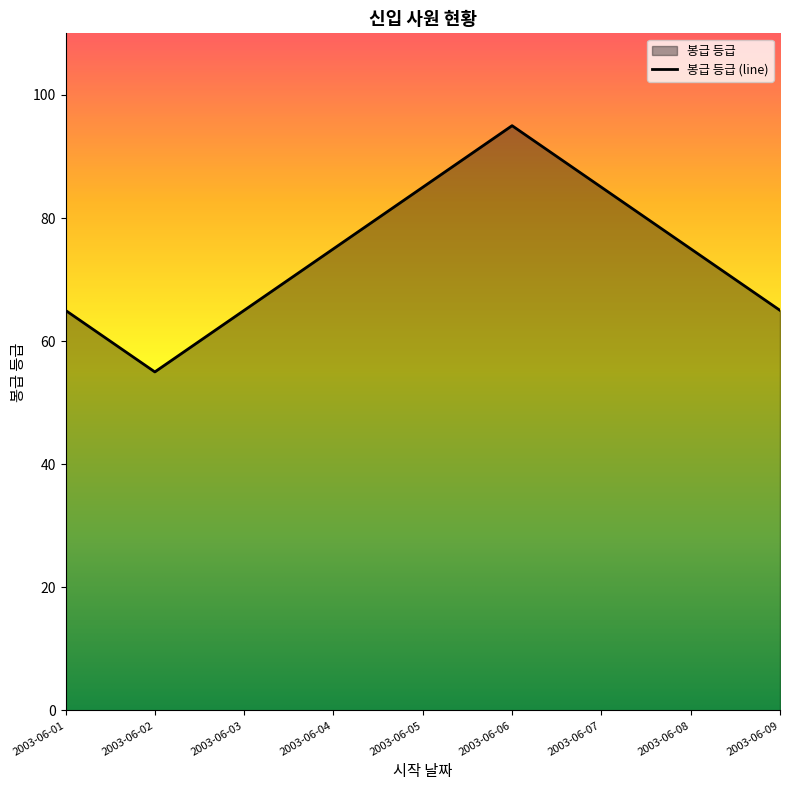

What is the difference between the values at 2003-06-03 and 2003-06-05?

20